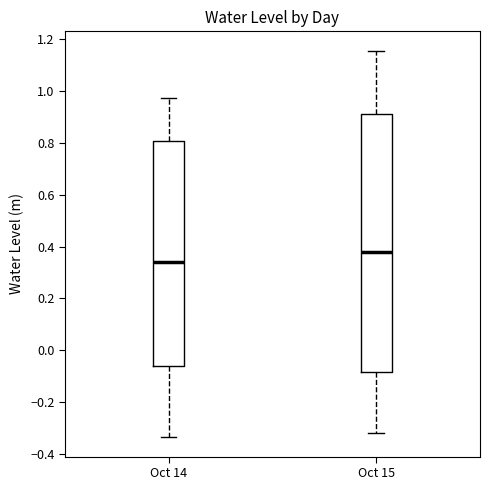

Which box is the tallest, from its lower edge to its upper edge?

Oct 15